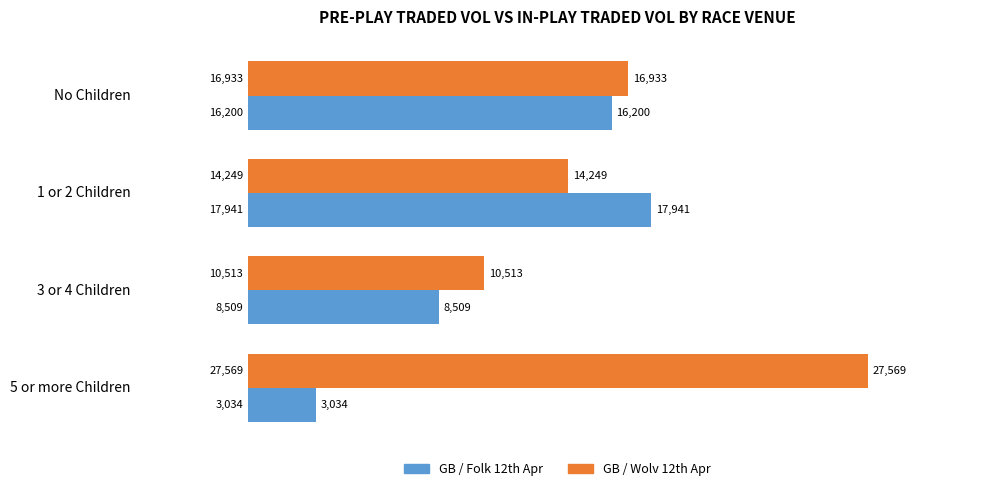

Which series has the largest total across all categories?

GB / Wolv 12th Apr